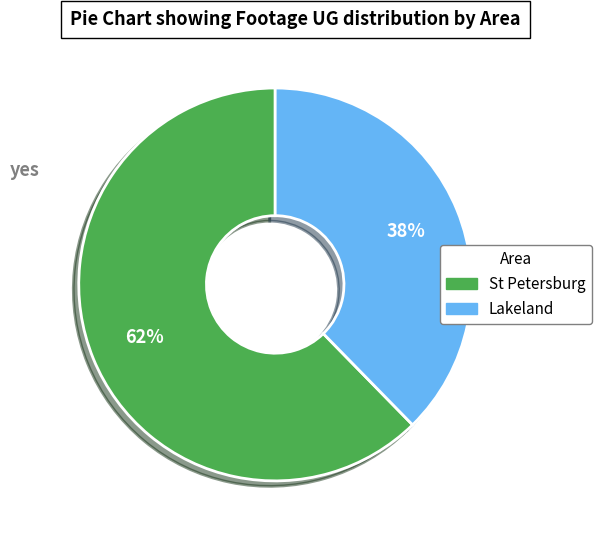

To the nearest percent, what is the average slice percentage?

50%